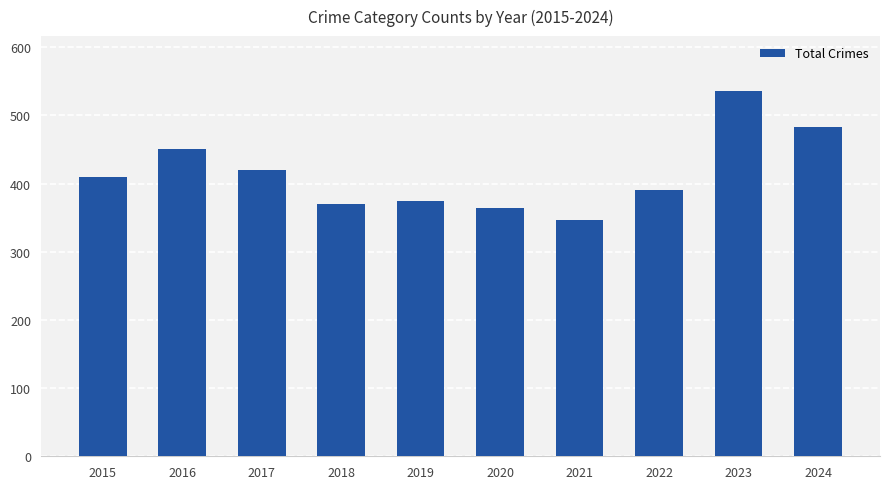

Rank the categories by value from lowest to highest.

2021, 2020, 2018, 2019, 2022, 2015, 2017, 2016, 2024, 2023